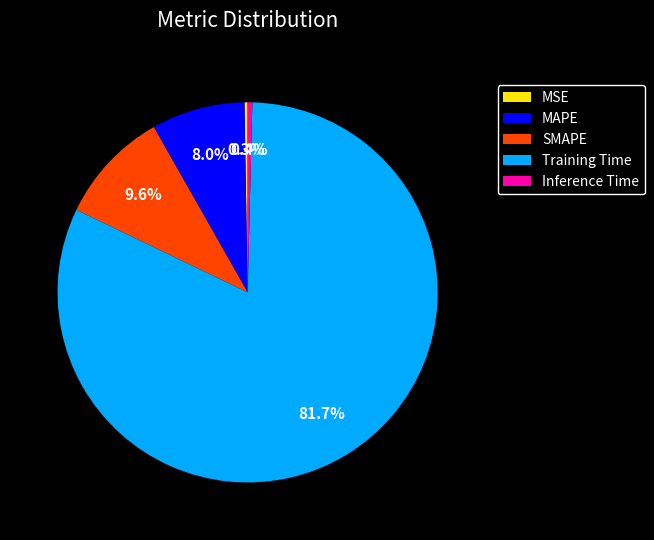

Between Training Time and Inference Time, which is larger?

Training Time